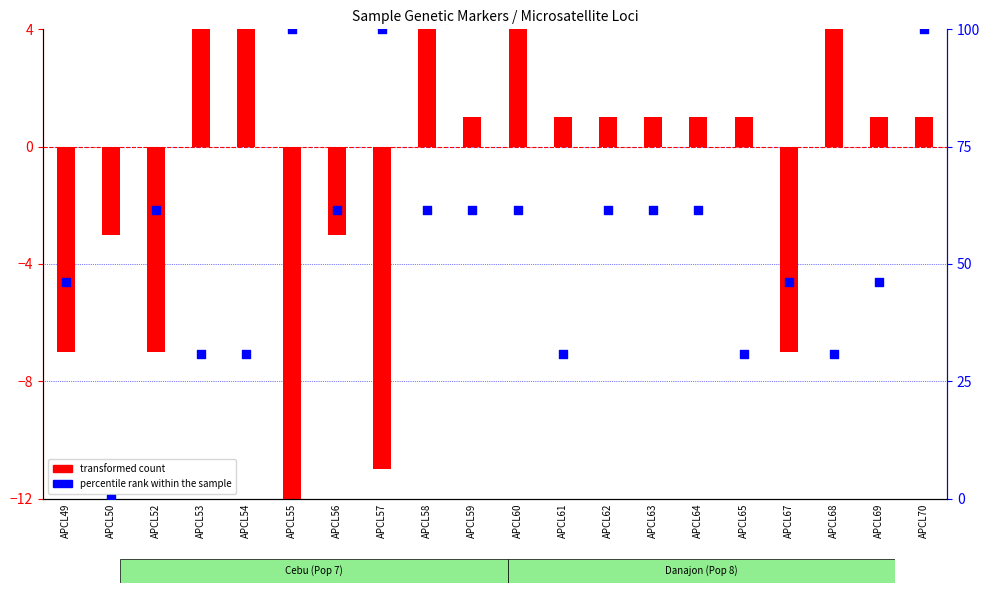

At which category is the sum across all series the highest?

APCL70